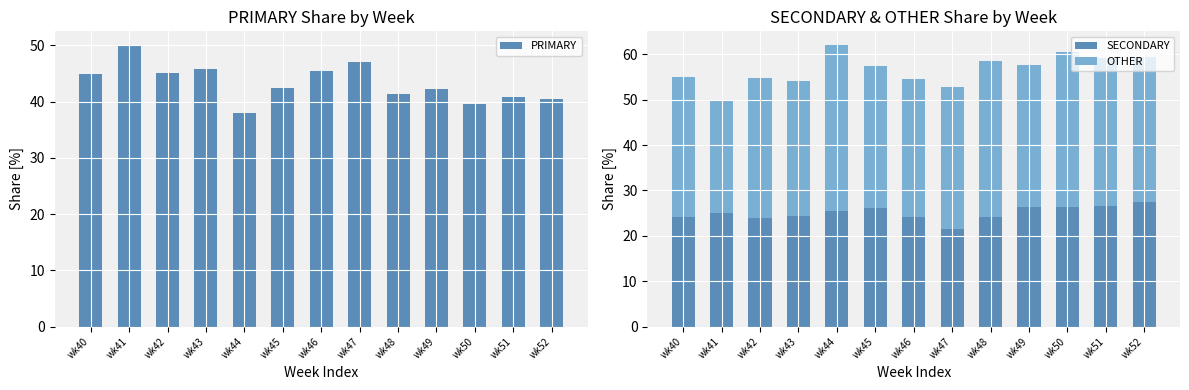

Which series changed the most between wk45 and wk52?

PRIMARY